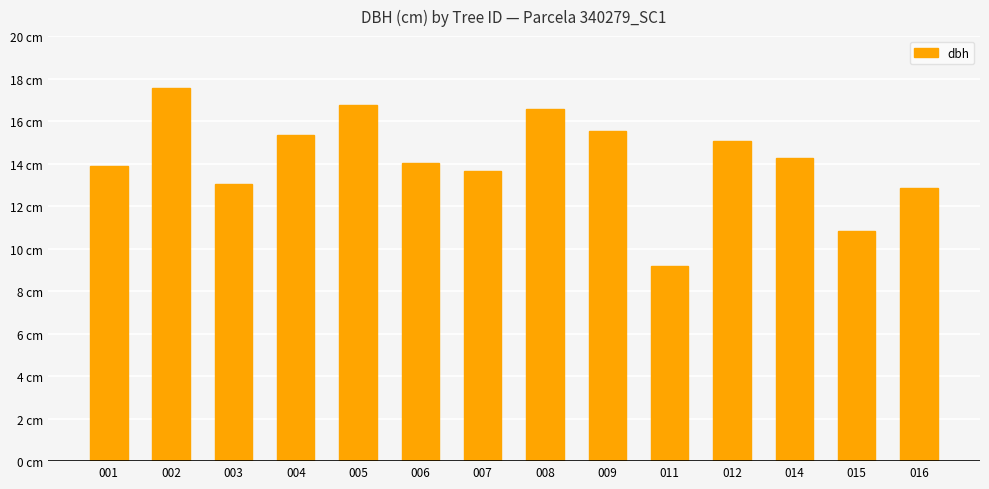

Does the chart contain any negative values?

No